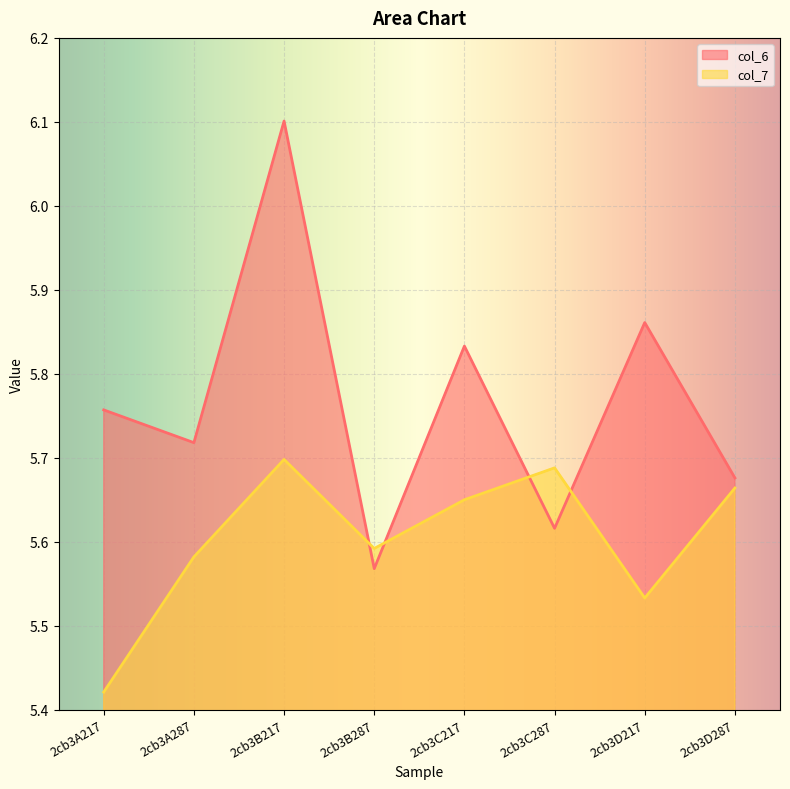

List the series in order of their peak value, lowest first.

col_7, col_6